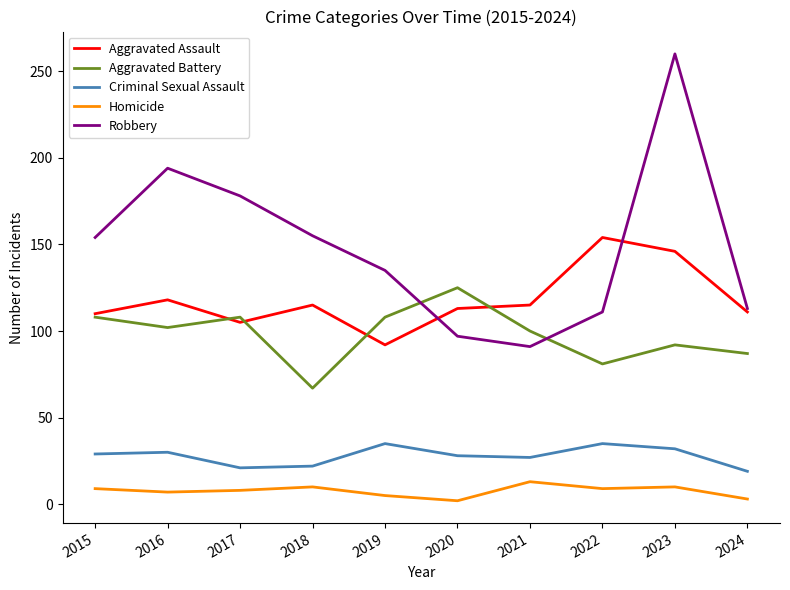

Which series has the largest range (max minus min)?

Robbery